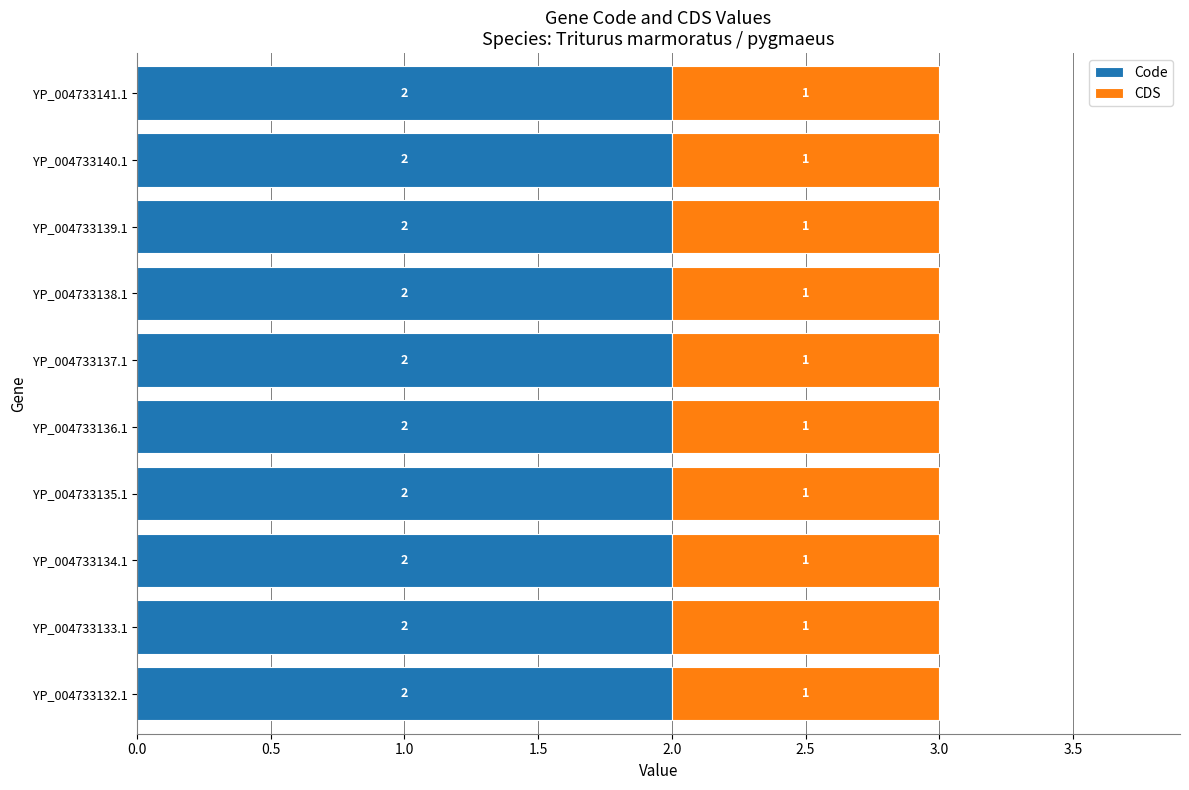

True or false: Code has a value of 2 at YP_004733135.1.

True